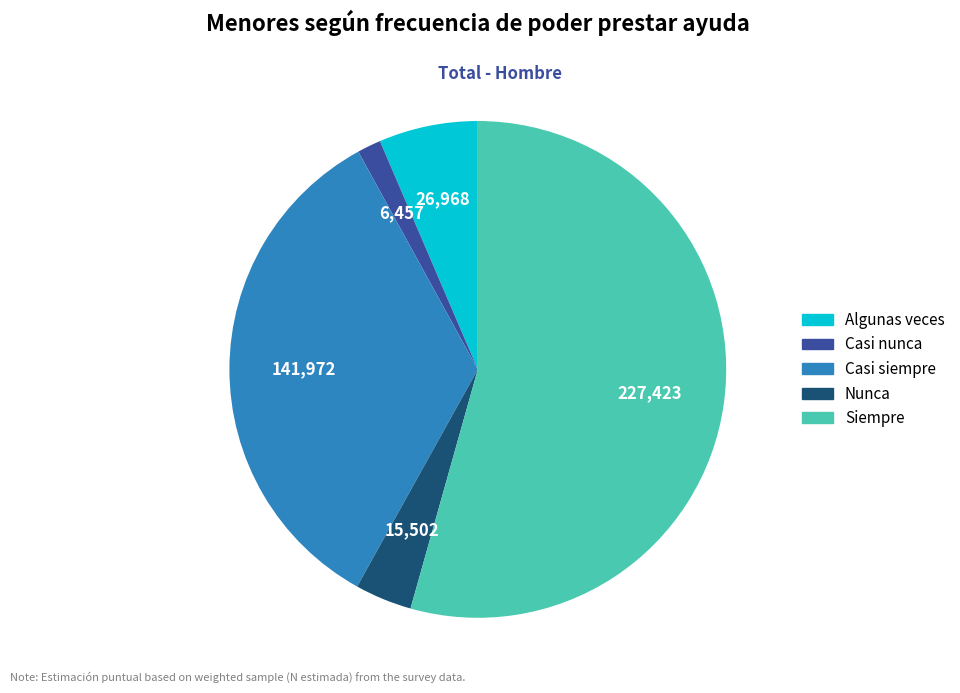

Approximately how many times larger is the value at Casi nunca compared to Algunas veces?

0.2